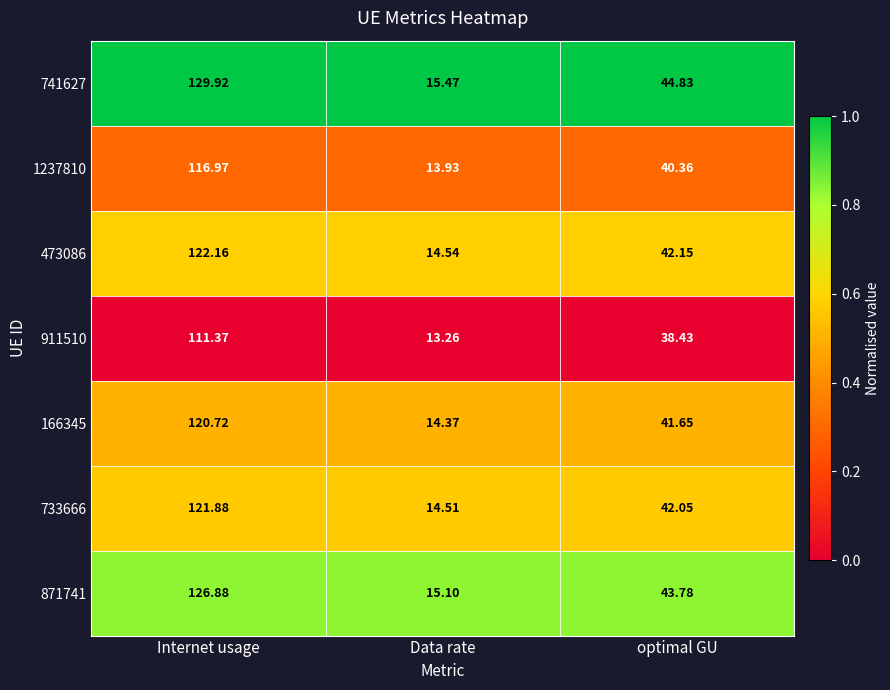

Which label corresponds to the smallest value in the chart?

Data rate